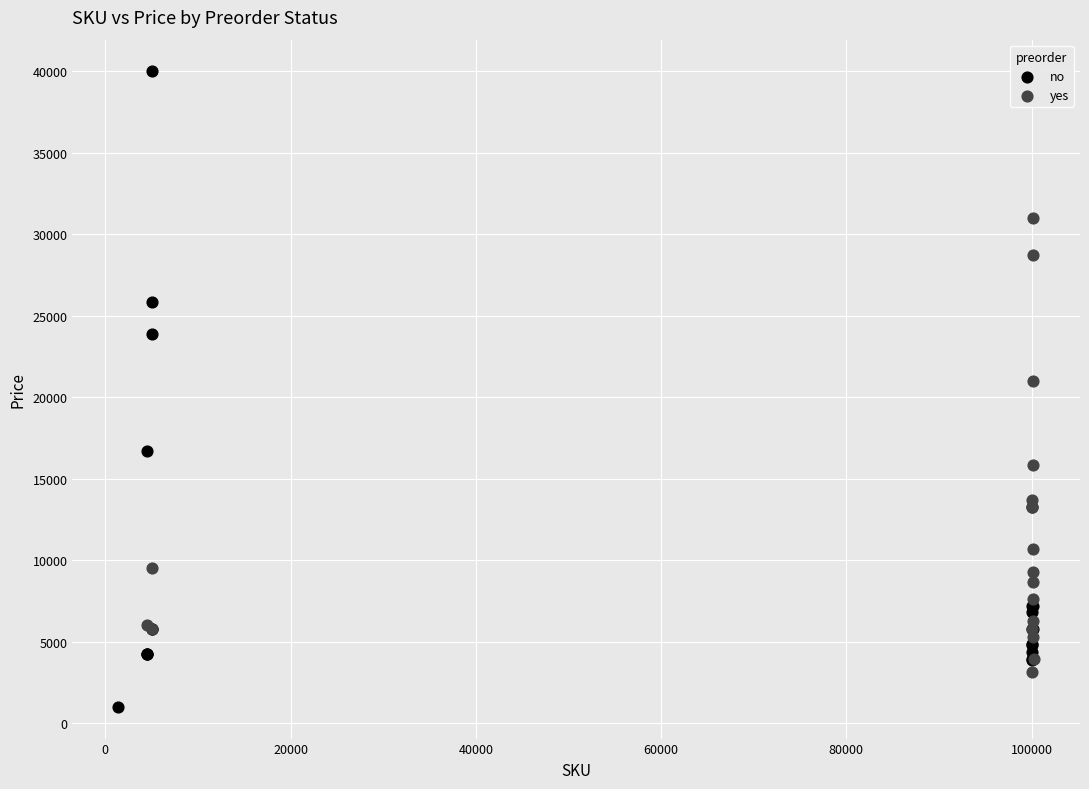

Which series reaches the minimum Y coordinate?

no